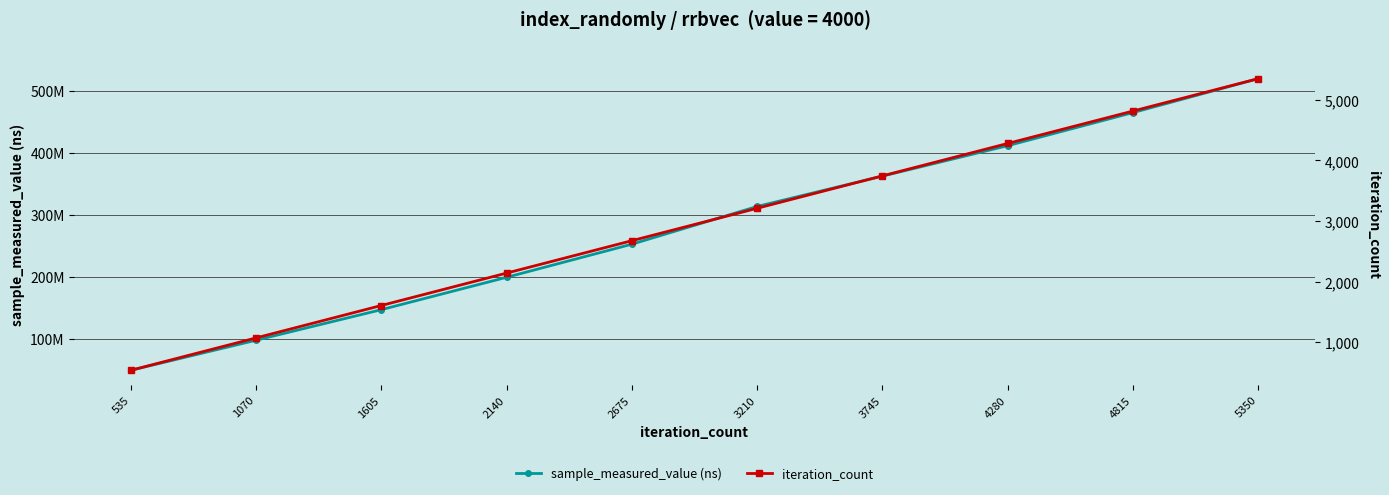

What is the highest value of the sample_measured_value (ns) series?

519706493